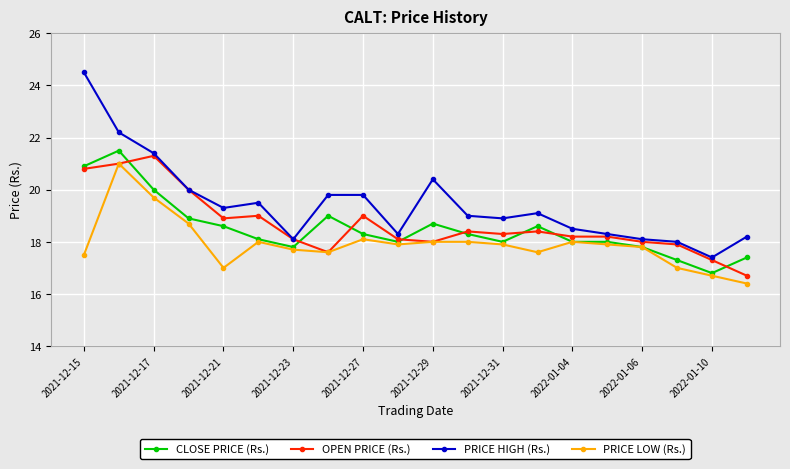

Which series has the largest total across all categories?

PRICE HIGH (Rs.)